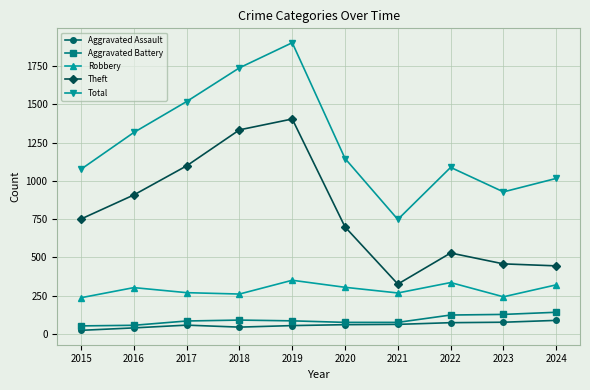

What is the difference between the highest and lowest values at 2022?

1014